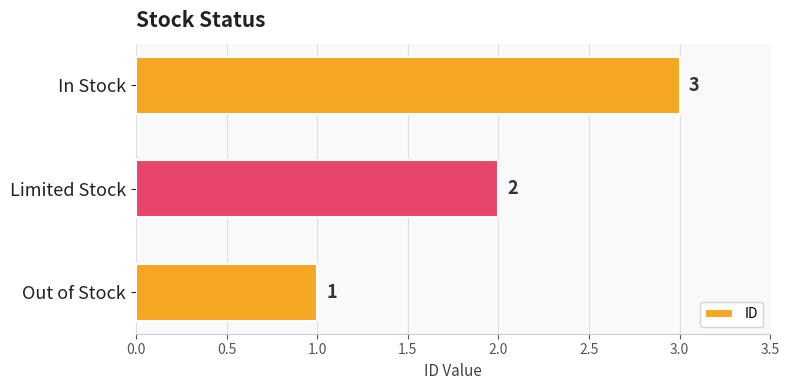

How many values are below 2?

1